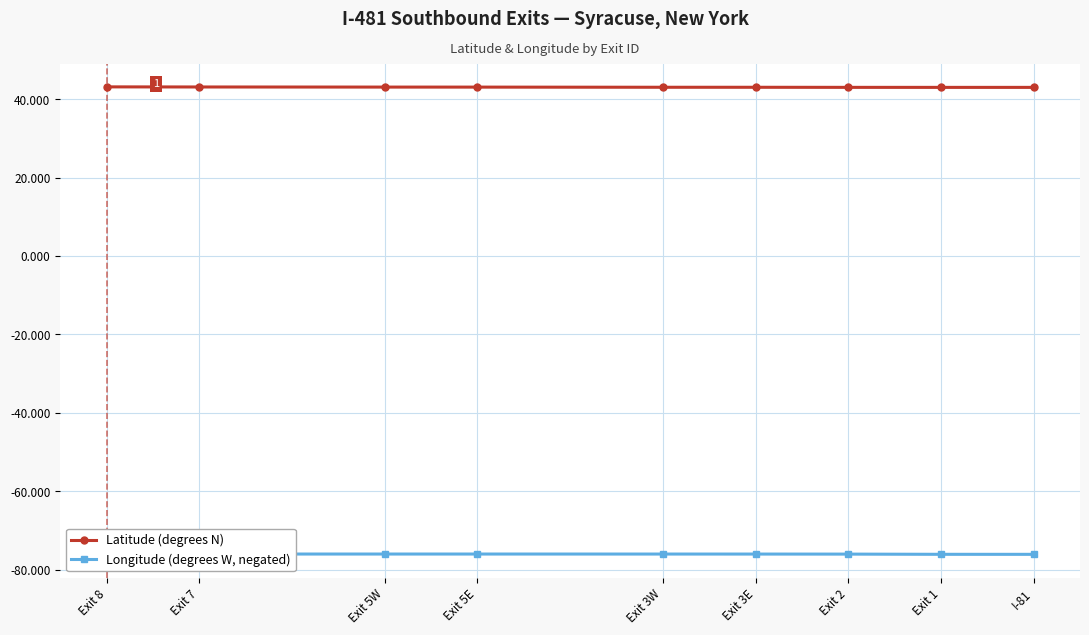

What is the average value of the Latitude (degrees N) series?

43.1